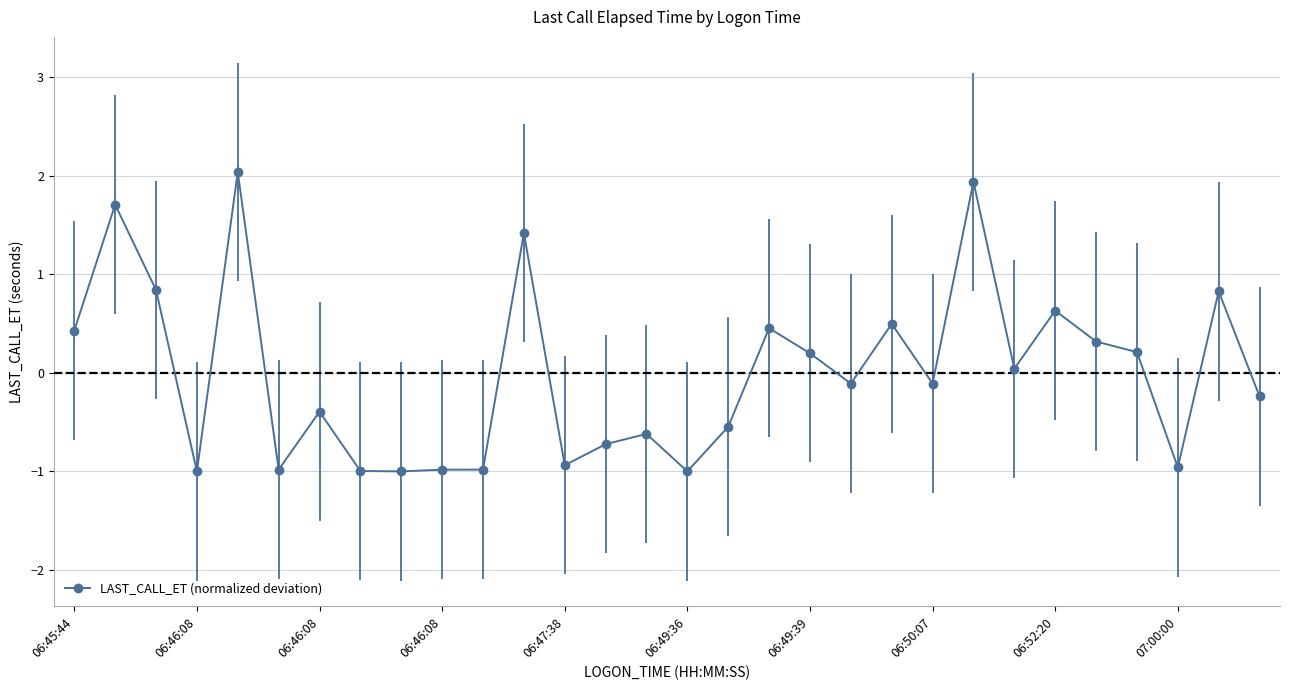

True or false: the data has more than 0 interior local peaks.

True